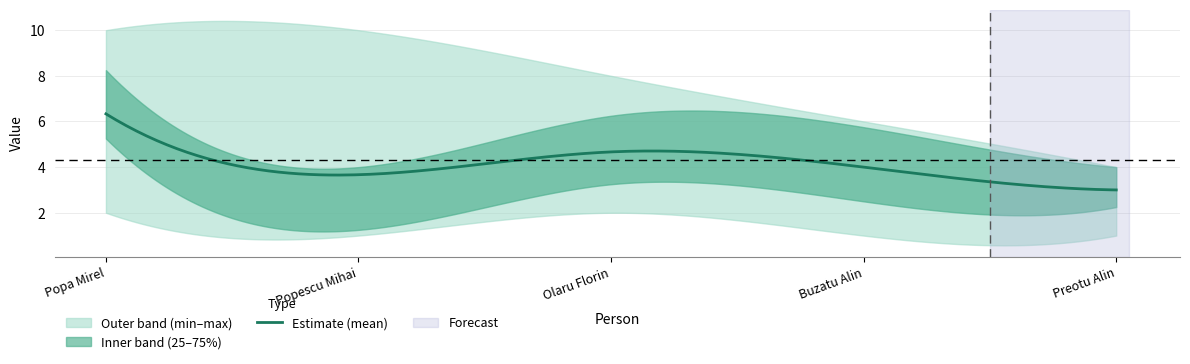

What is the lowest value of the Estimate (mean) series?

3.0